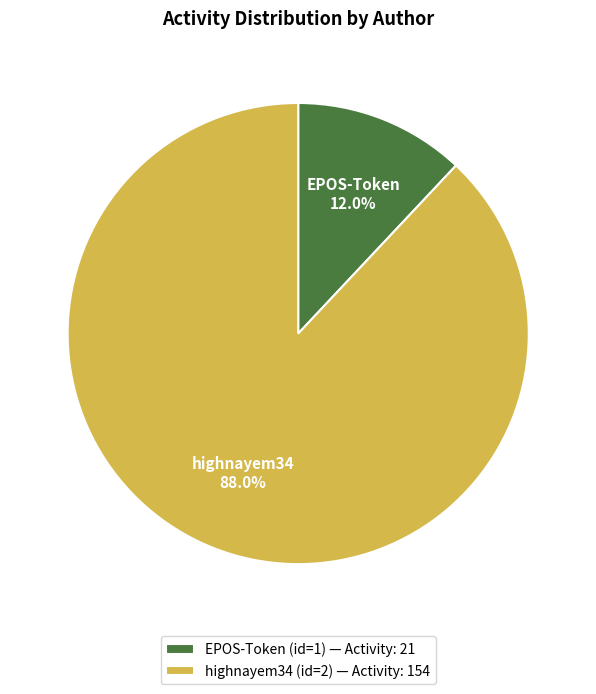

Between EPOS-Token (id=1) and highnayem34 (id=2), which is larger?

highnayem34 (id=2)